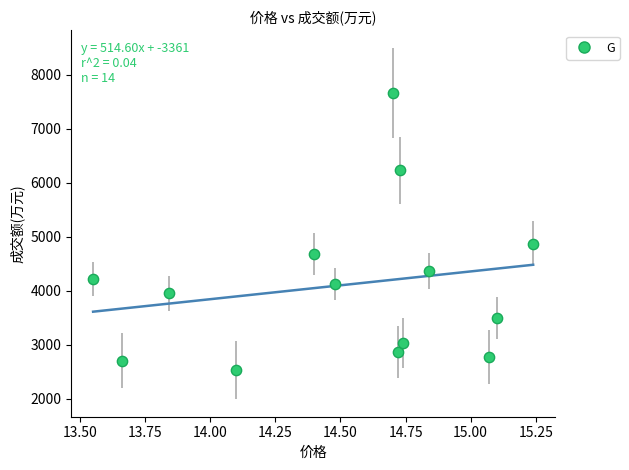

What Y value in the scatter plot is closest to 5097?

4872